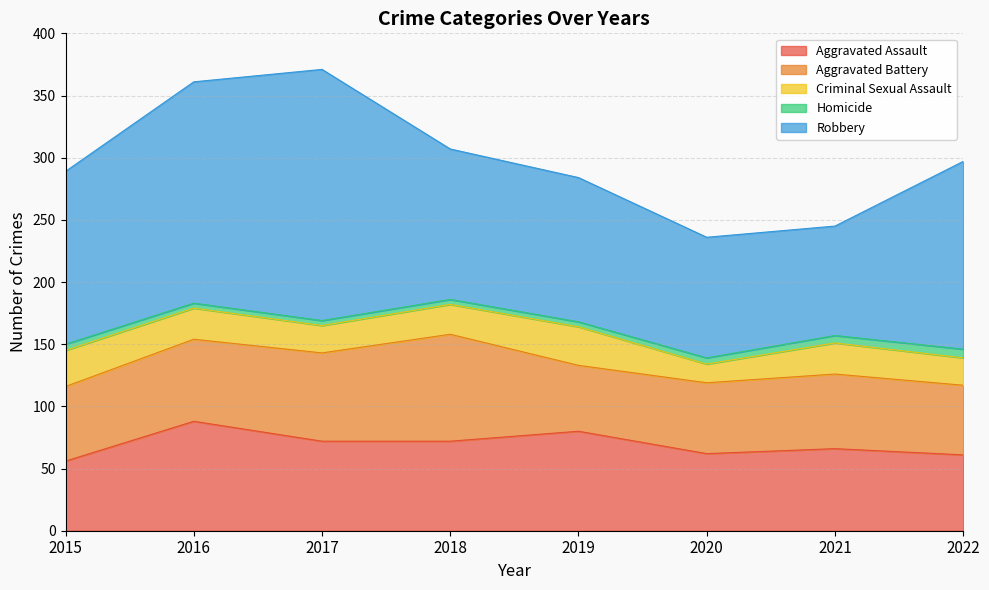

Reading right to left, extract all data points from this chart.

Aggravated Assault: 61	66	62	80	72	72	88	56
Aggravated Battery: 56	60	57	53	86	71	66	60
Criminal Sexual Assault: 22	25	15	31	24	22	25	29
Homicide: 7	6	5	4	4	4	4	5
Robbery: 151	88	97	116	121	202	178	139